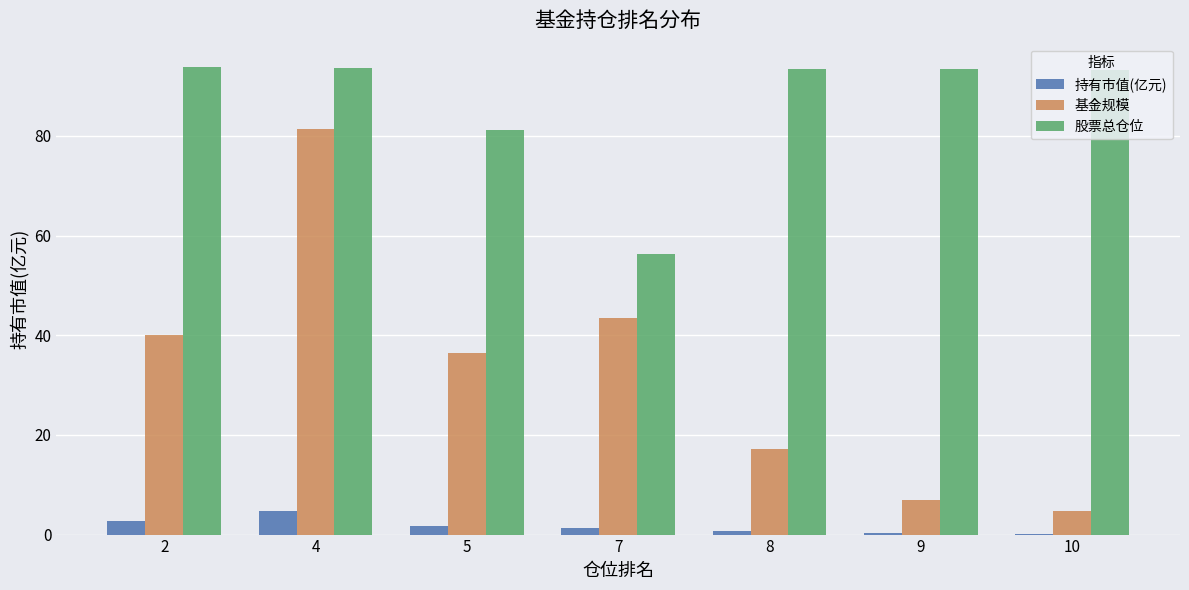

How many groups of bars are there?

7